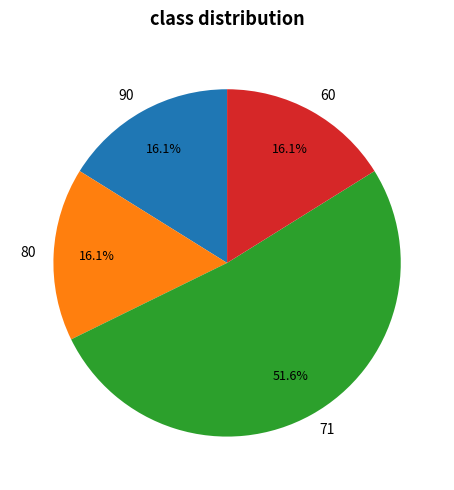

To the nearest percent, what is the average slice percentage?

25%